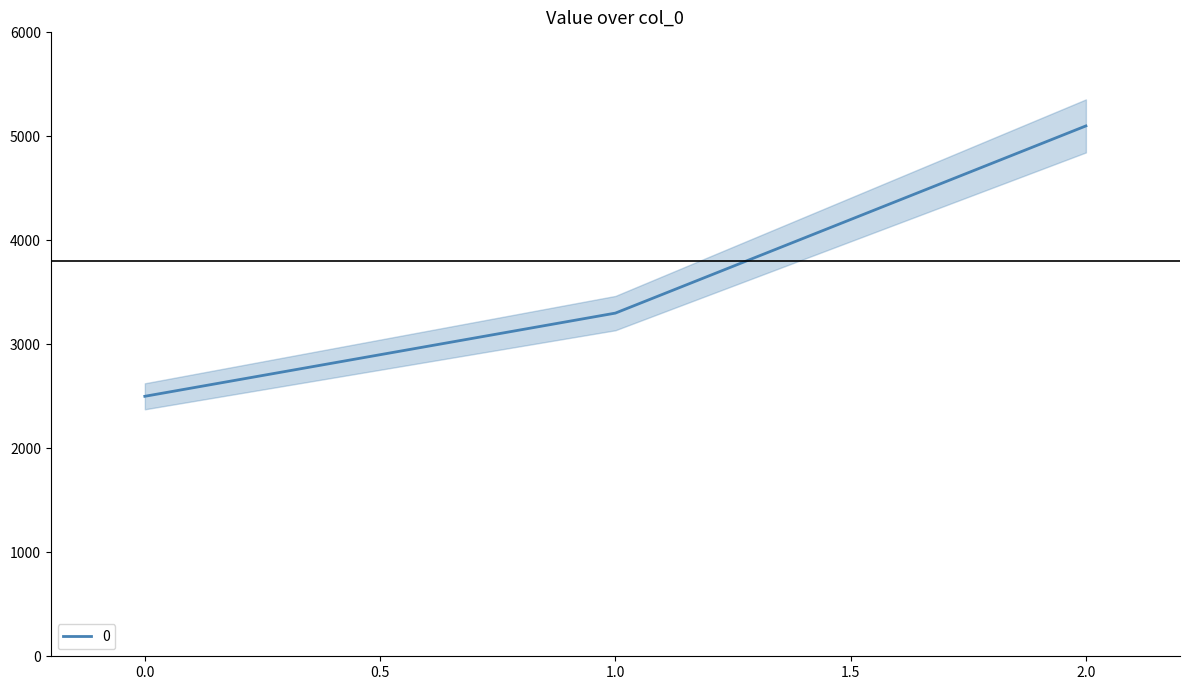

What is the change in value from 1 to 2?

+1800